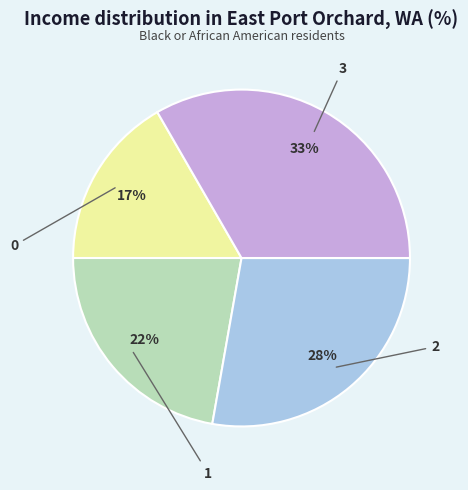

Do 1 and 3 together represent more than half of the pie?

Yes